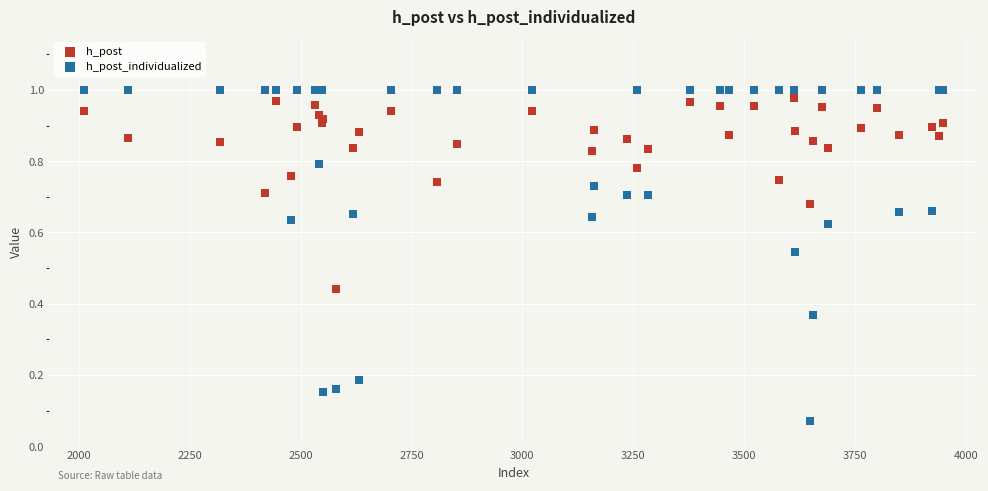

What is the X range (max minus min) for the scatter plot?

1936.0